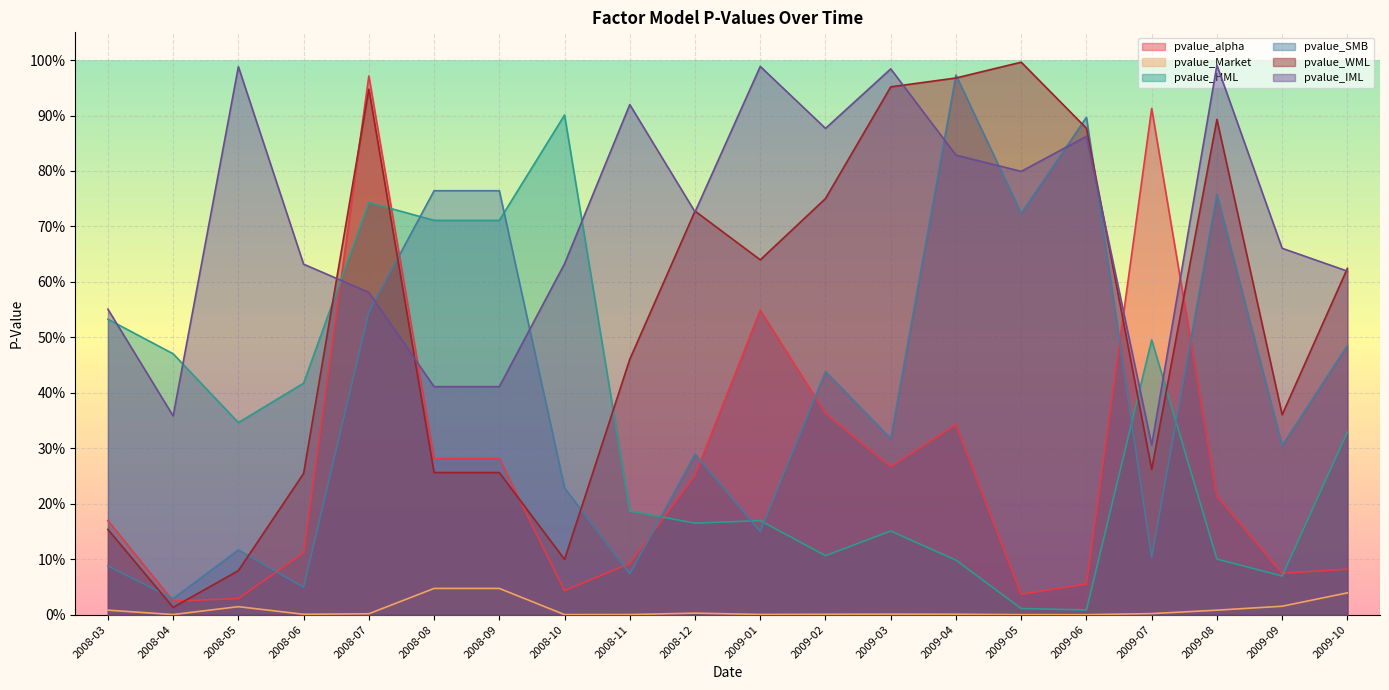

How many intersections are there between pvalue_HML and pvalue_alpha?

4